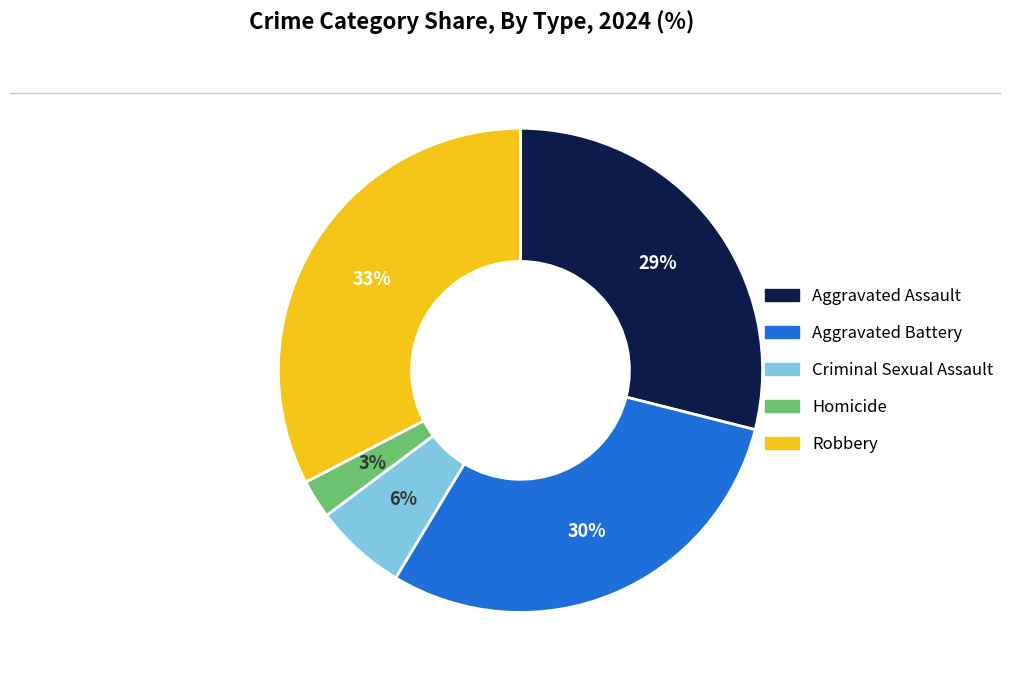

What percentage is the Robbery slice, to the nearest percent?

33%